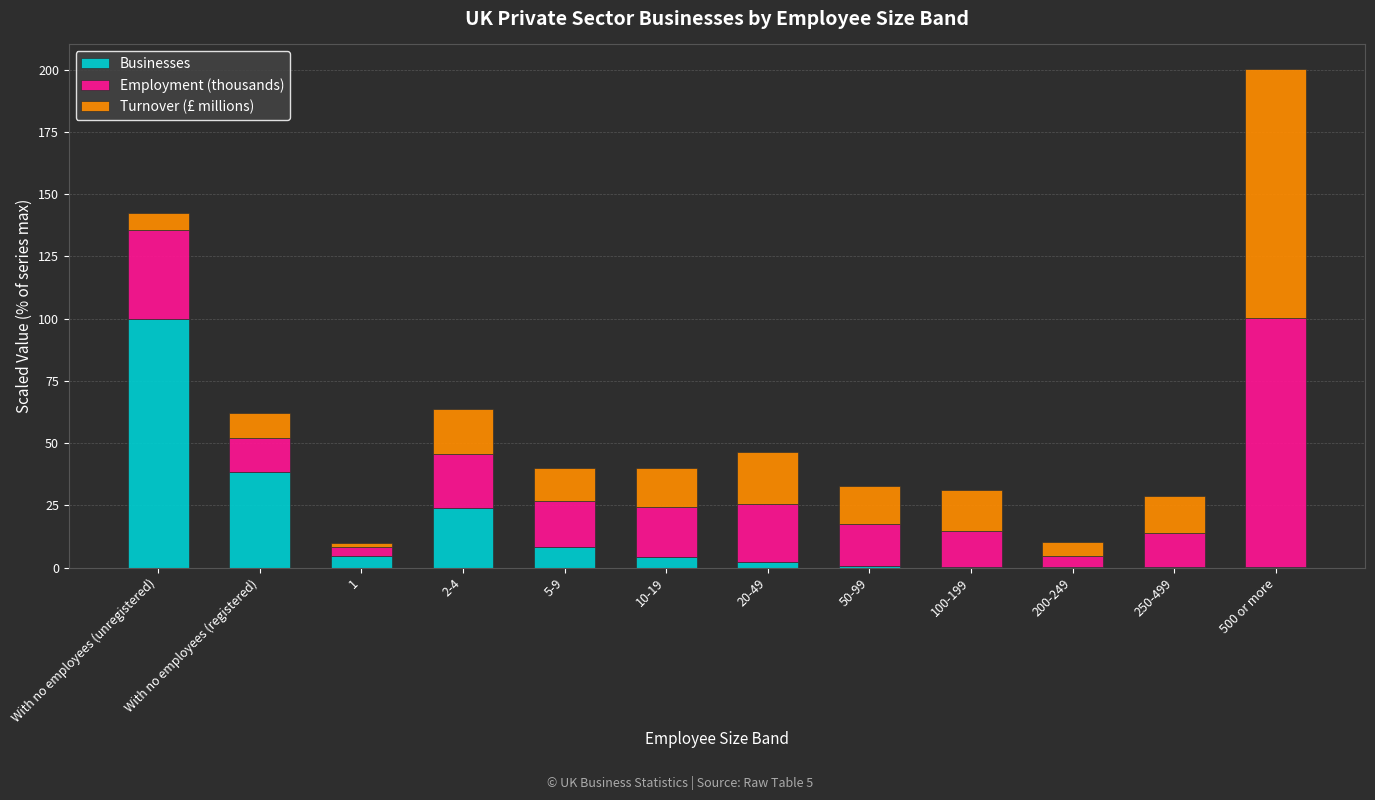

At which label does Businesses reach its peak?

With no employees (unregistered)